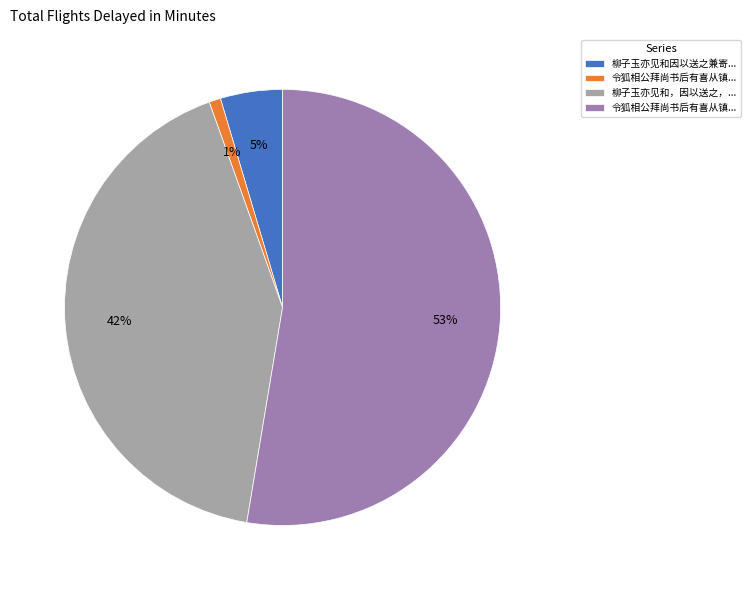

Is there any slice that represents more than half of the pie?

Yes